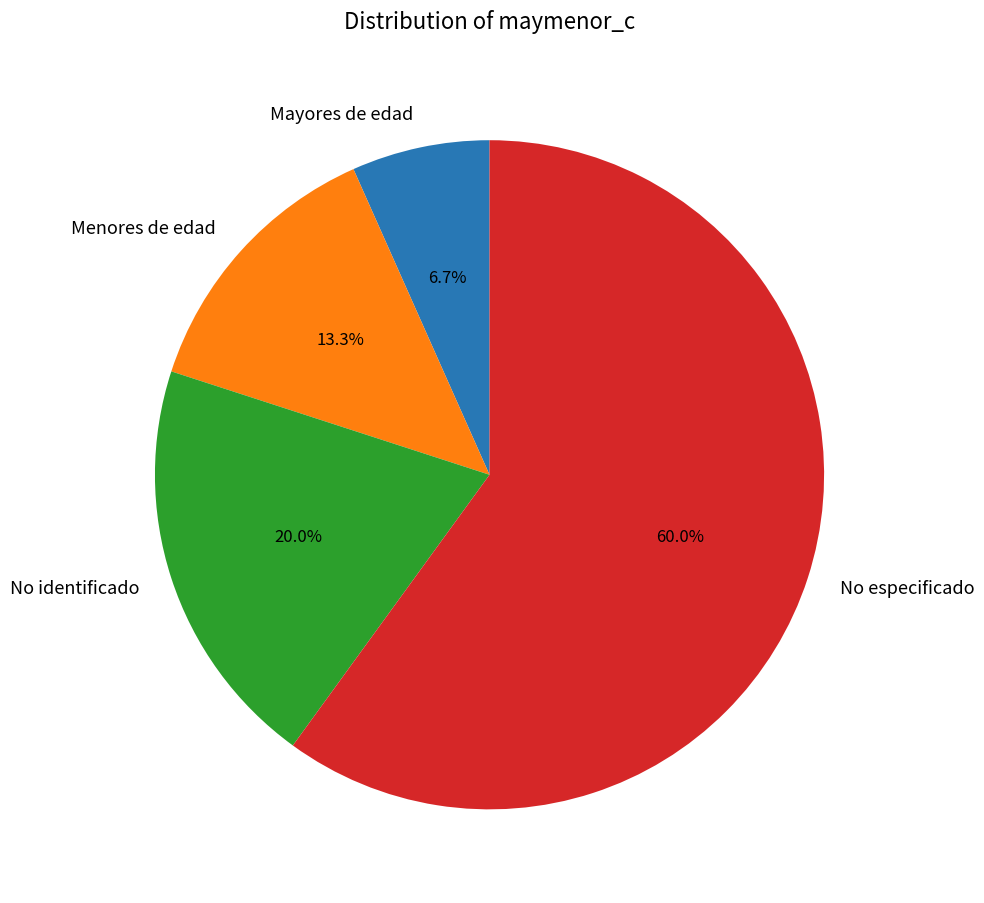

What percentage is the No especificado slice, to the nearest percent?

60%